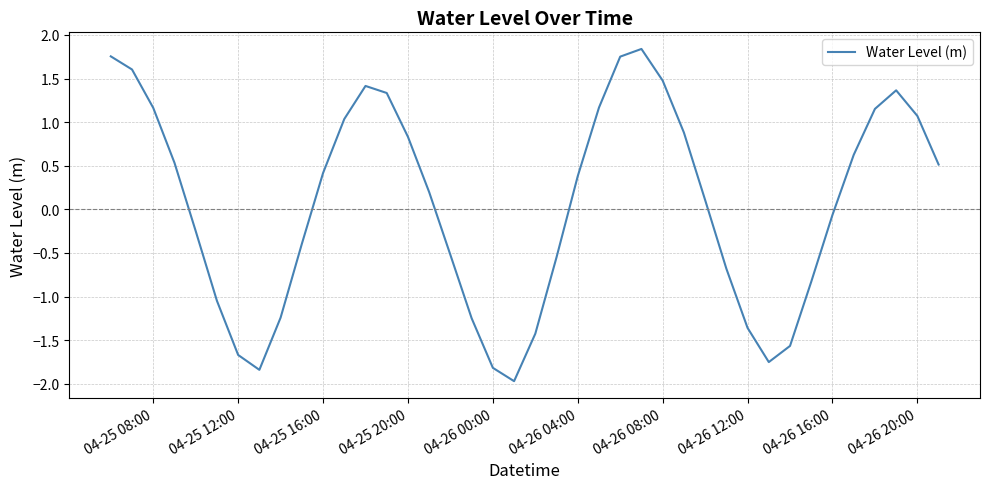

What is the difference between the maximum and minimum values?

3.8